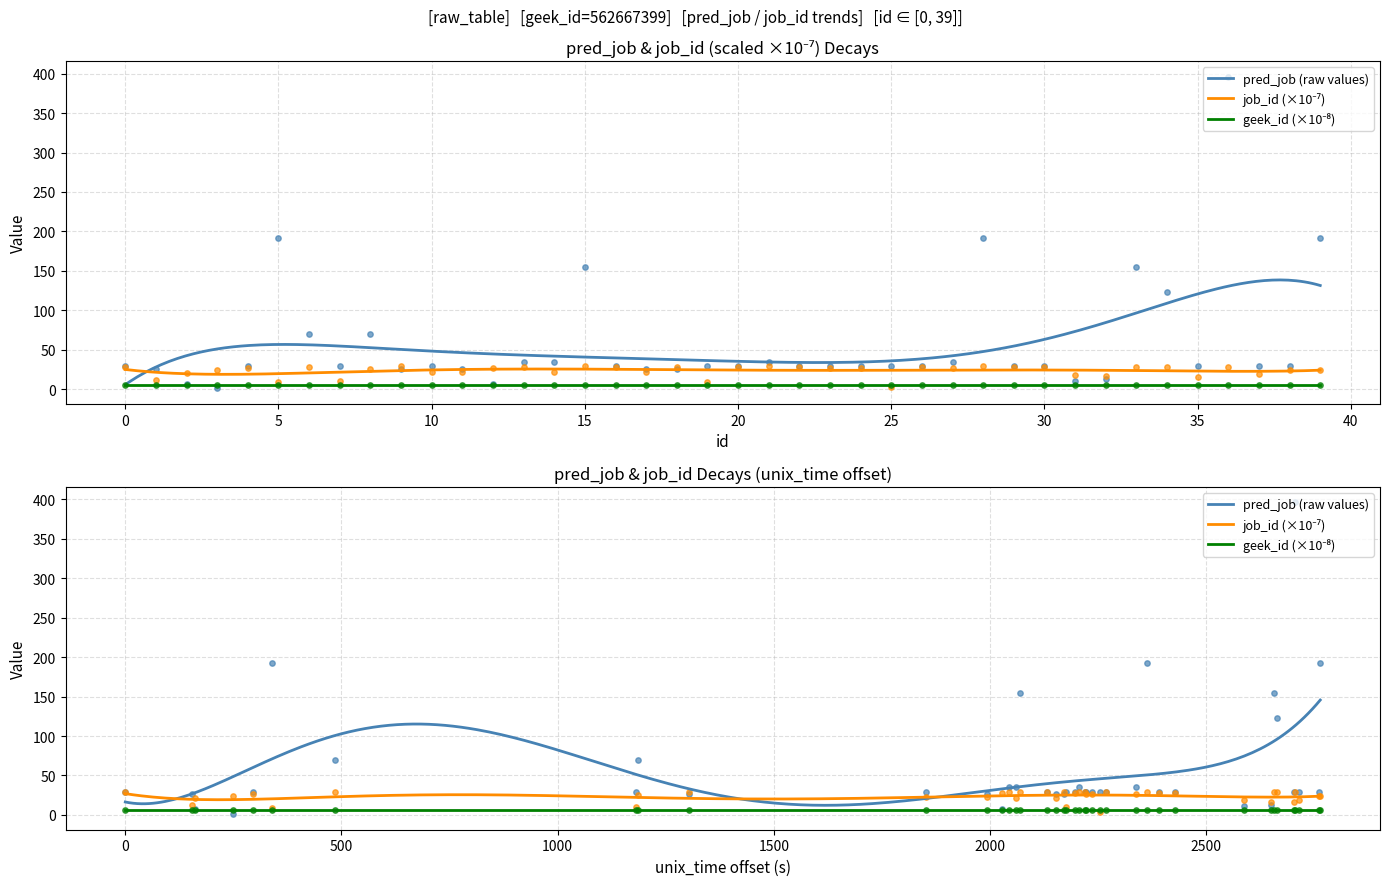

At how many categories does at least one series exceed 3?

40